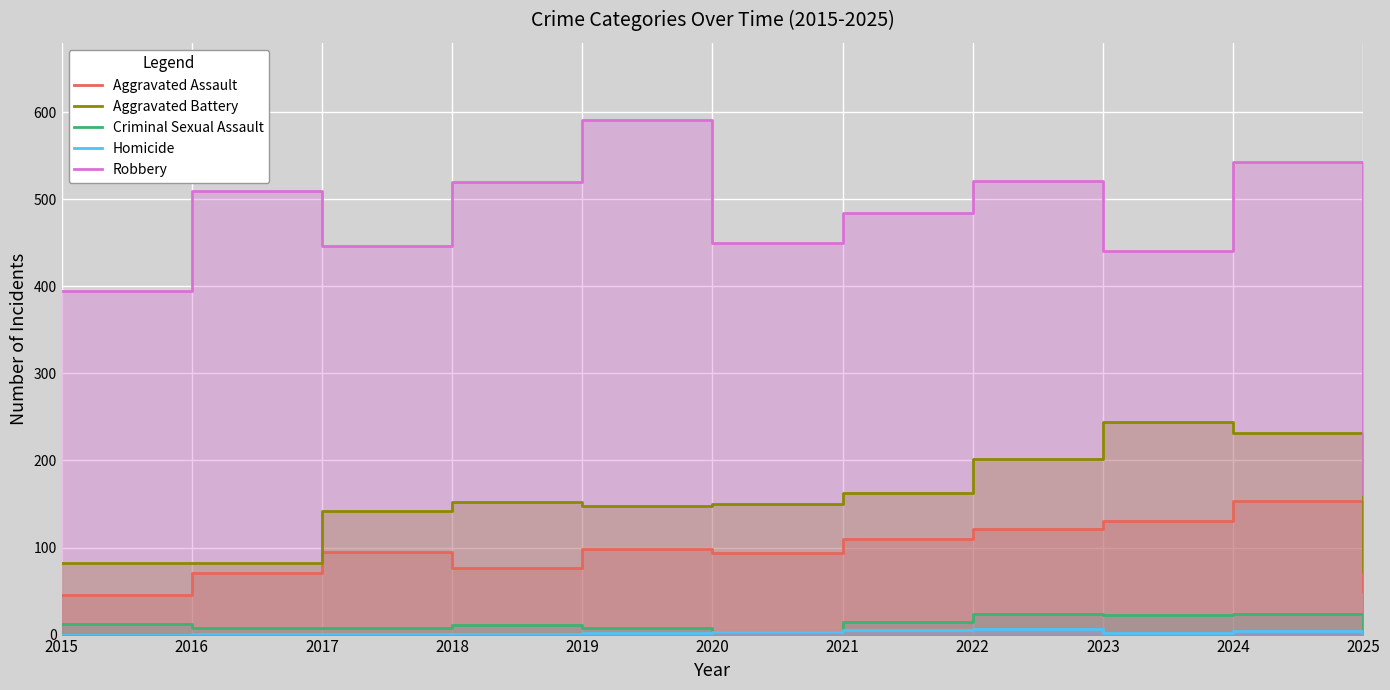

Reading left to right, list all the values displayed in this chart.

Aggravated Assault: 2015=46	2016=71	2017=95	2018=77	2019=98	2020=94	2021=110	2022=121	2023=130	2024=153	2025=50
Aggravated Battery: 2015=82	2016=82	2017=142	2018=152	2019=148	2020=150	2021=163	2022=202	2023=244	2024=232	2025=73
Criminal Sexual Assault: 2015=12	2016=8	2017=8	2018=11	2019=8	2020=3	2021=14	2022=24	2023=22	2024=24	2025=7
Homicide: 2015=0	2016=1	2017=1	2018=1	2019=2	2020=3	2021=5	2022=6	2023=2	2024=4	2025=1
Robbery: 2015=395	2016=510	2017=446	2018=520	2019=591	2020=450	2021=484	2022=521	2023=440	2024=543	2025=162